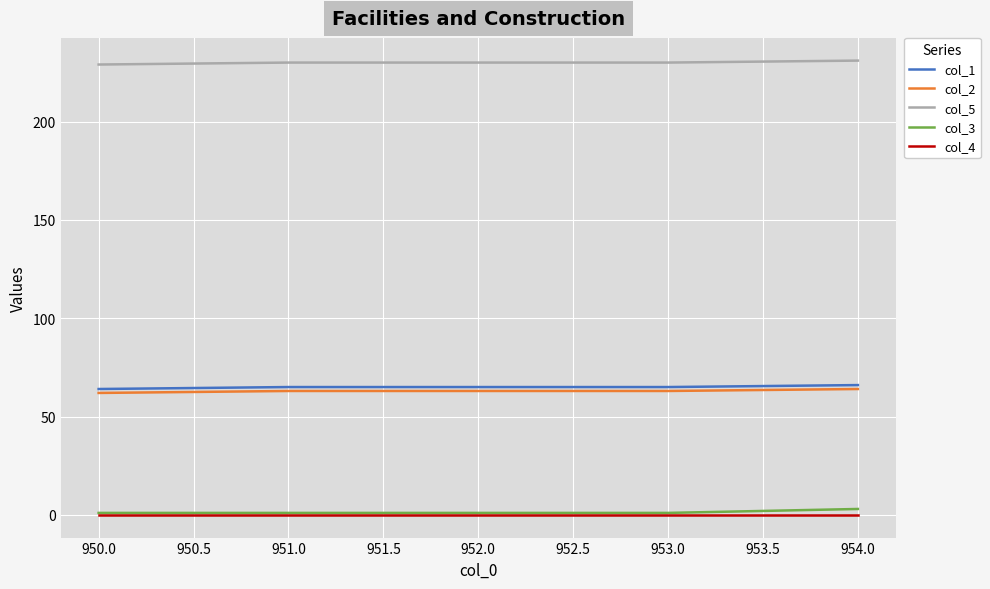

Count the number of categories in the chart.

5